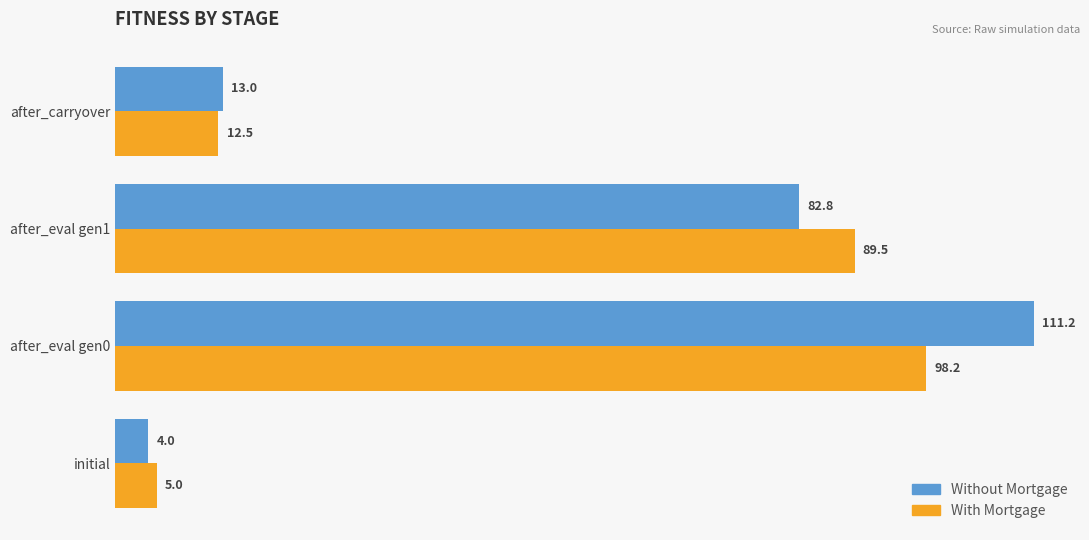

What is the sum of all With Mortgage values?

205.2